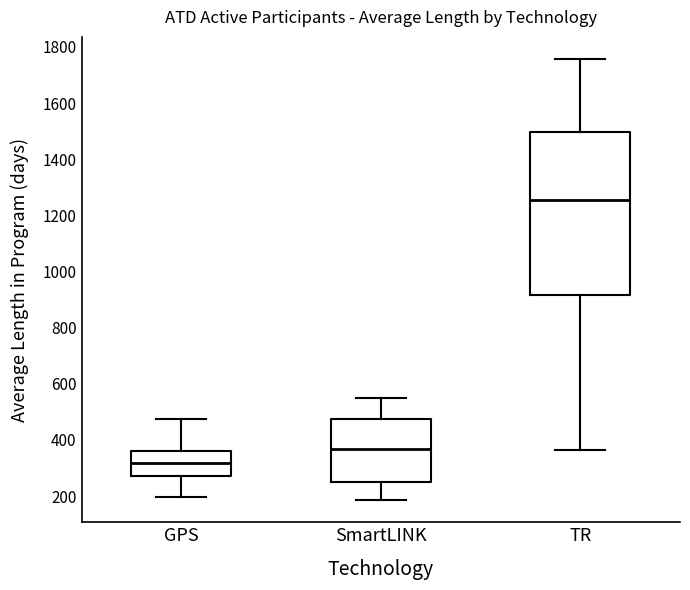

Reading left to right, read every box against the y-axis: the position of its median line, the range the box covers, and the ends of its whiskers. The values are not printed on the chart, so give them approximately, as read against the axis.

GPS: median 320, box 280 to 360, whiskers 200 to 480
SmartLINK: median 360, box 260 to 480, whiskers 180 to 540
TR: median 1260, box 920 to 1500, whiskers 360 to 1760